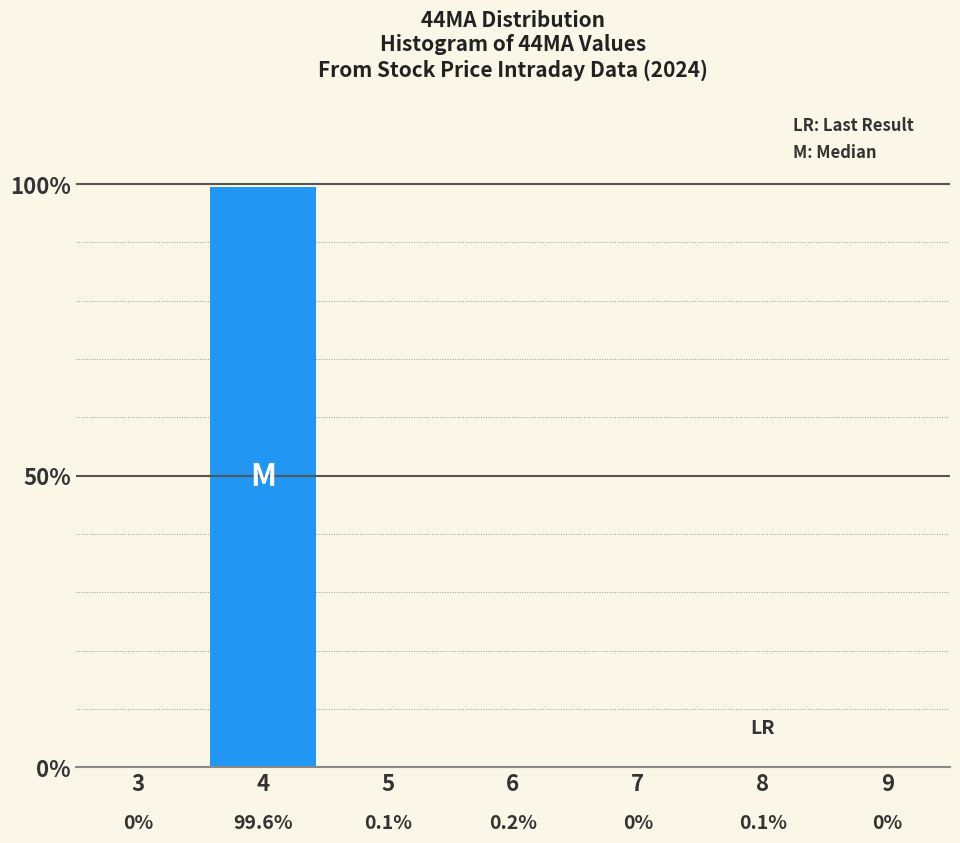

Reading left to right, what are all the values shown in this chart?

3=0.0	4=99.6	5=0.1	6=0.2	7=0.0	8=0.1	9=0.0